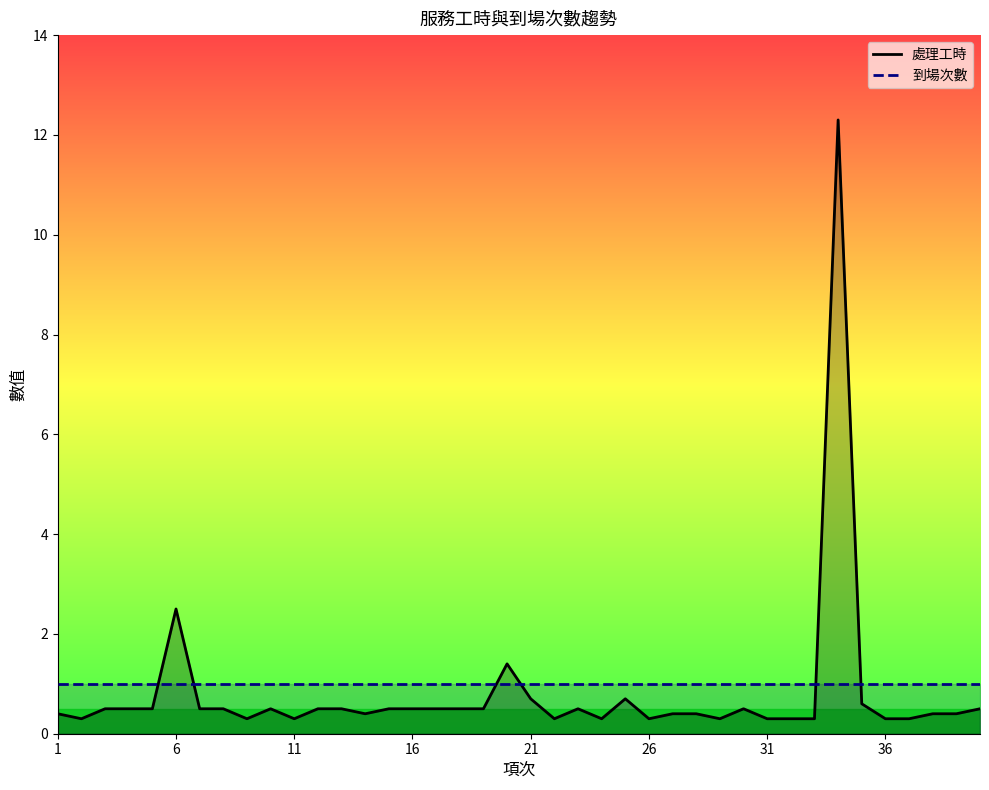

What is the smallest value displayed?

0.3